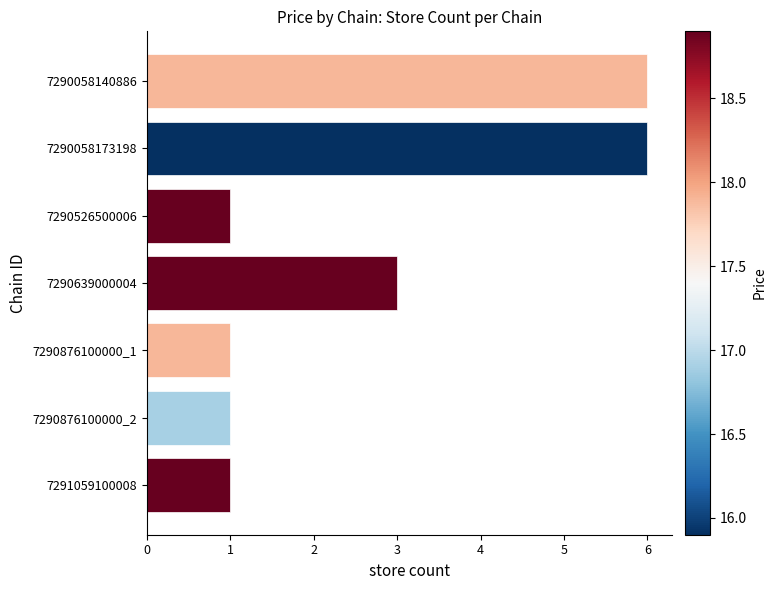

What is the label of the 5th bar from the top?

7290876100000_1